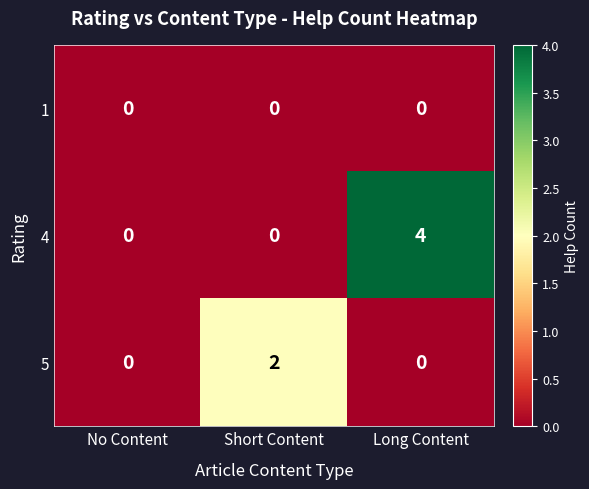

List the series in order of their peak value, highest first.

4, 5, 1